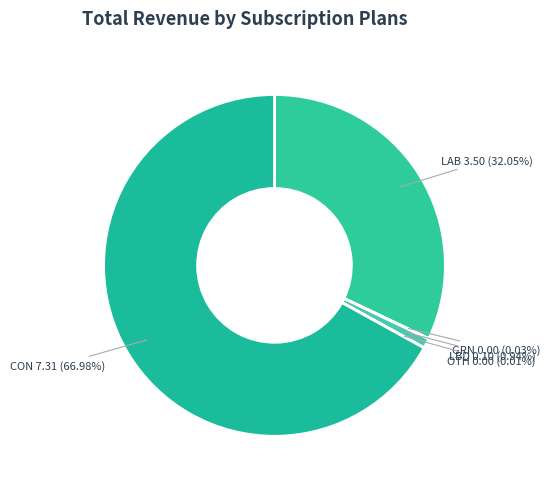

The LBD slice represents 11% of the pie. True or false?

False